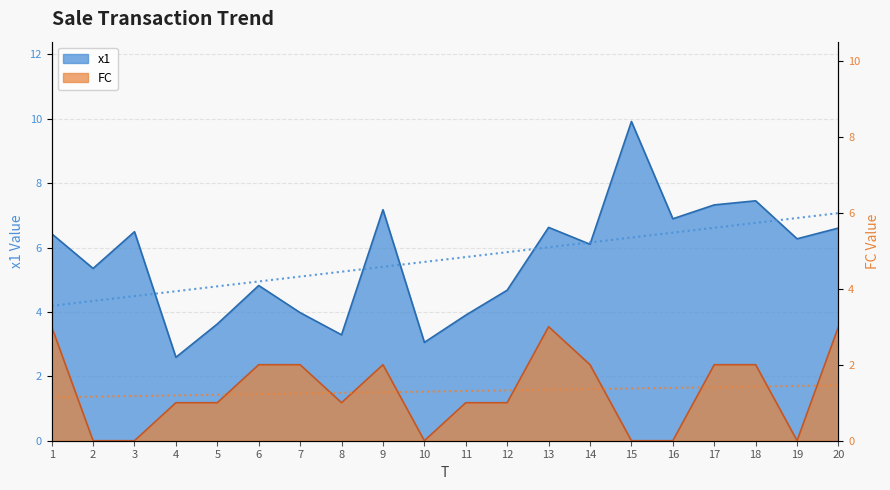

What is the difference between the maximum and minimum values in the FC series?

3.0